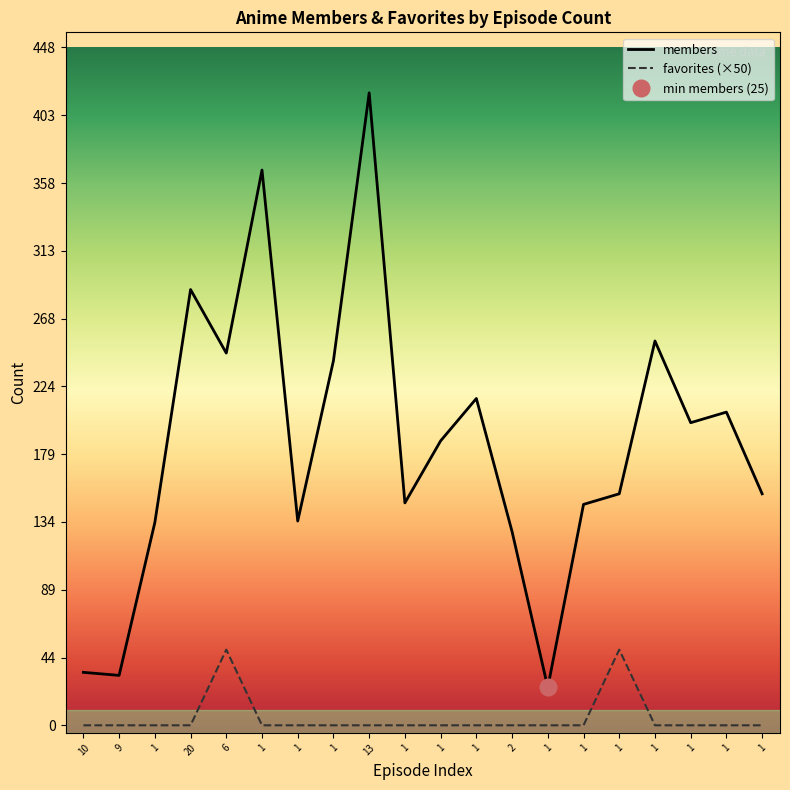

Count the number of categories in the chart.

20